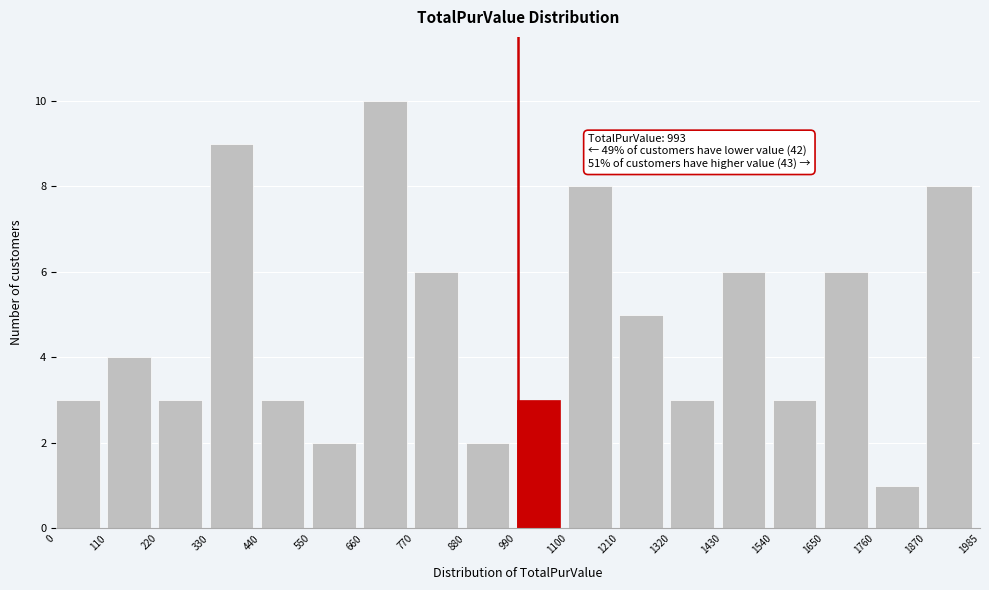

Over which range of the x-axis is the bar tallest?

660 to 770